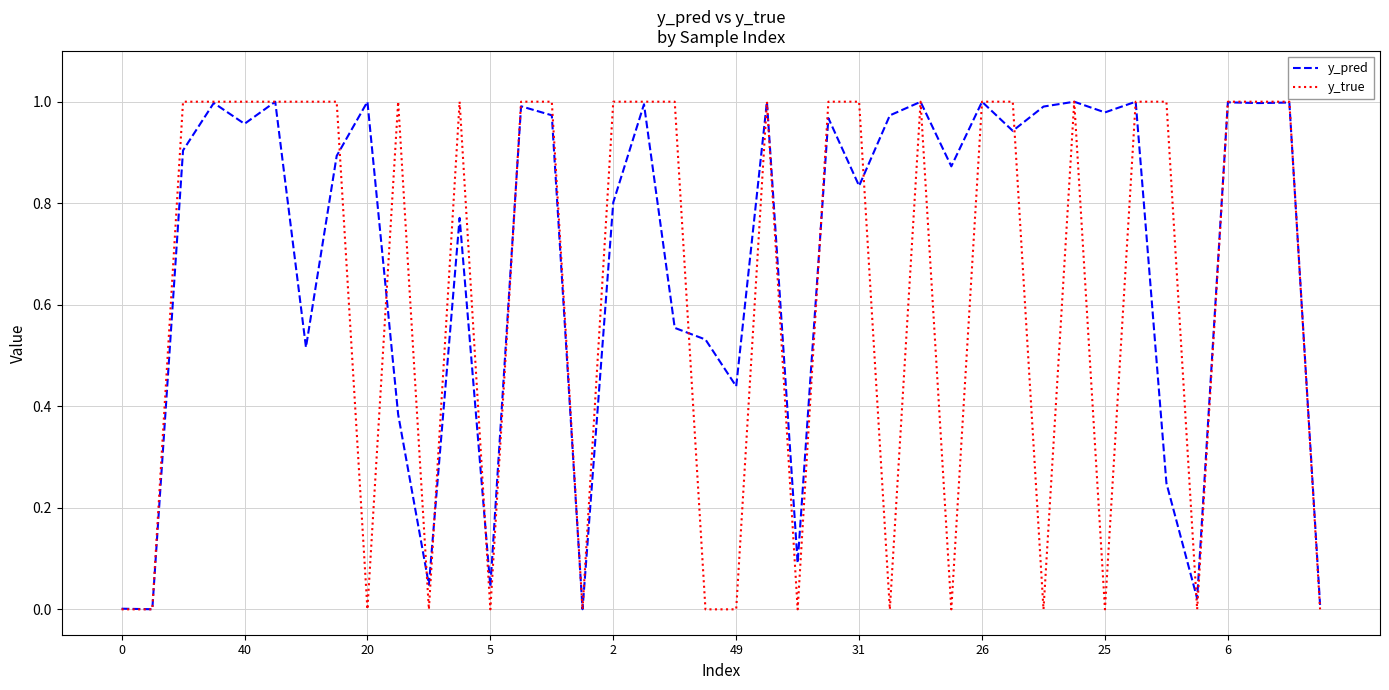

Which series has the widest spread of values?

y_true